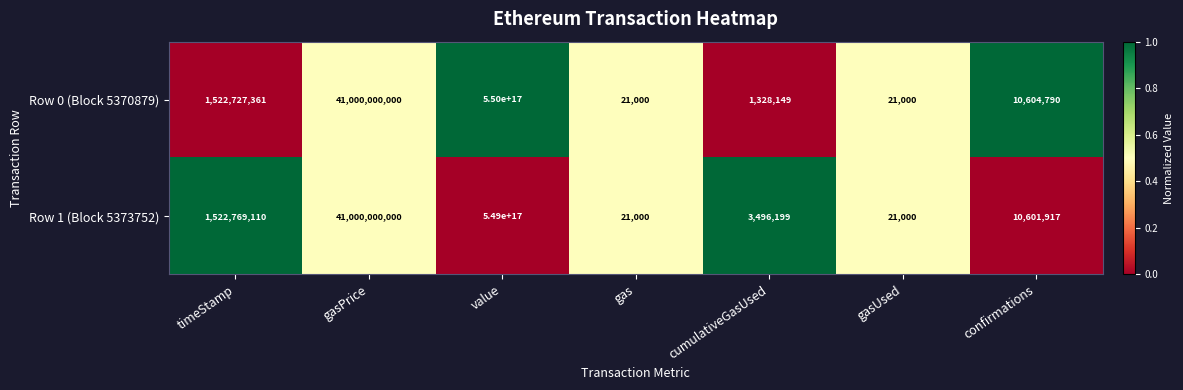

Which label corresponds to the largest value in the chart?

value